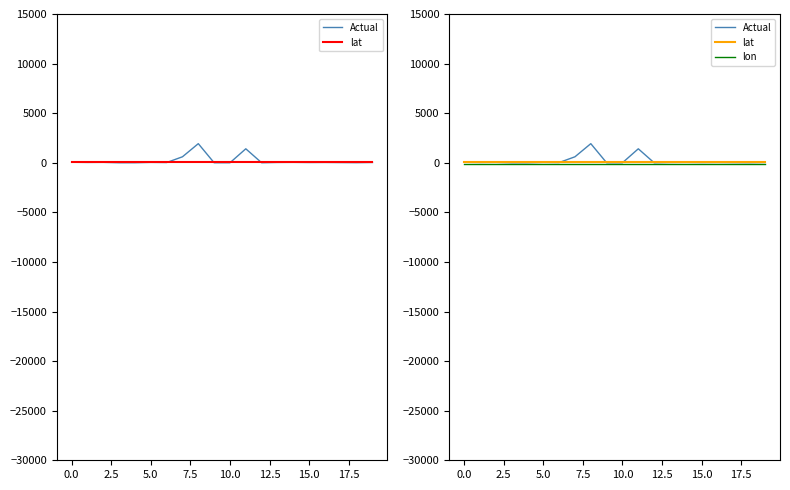

What is the highest value of the lon series?

-87.7